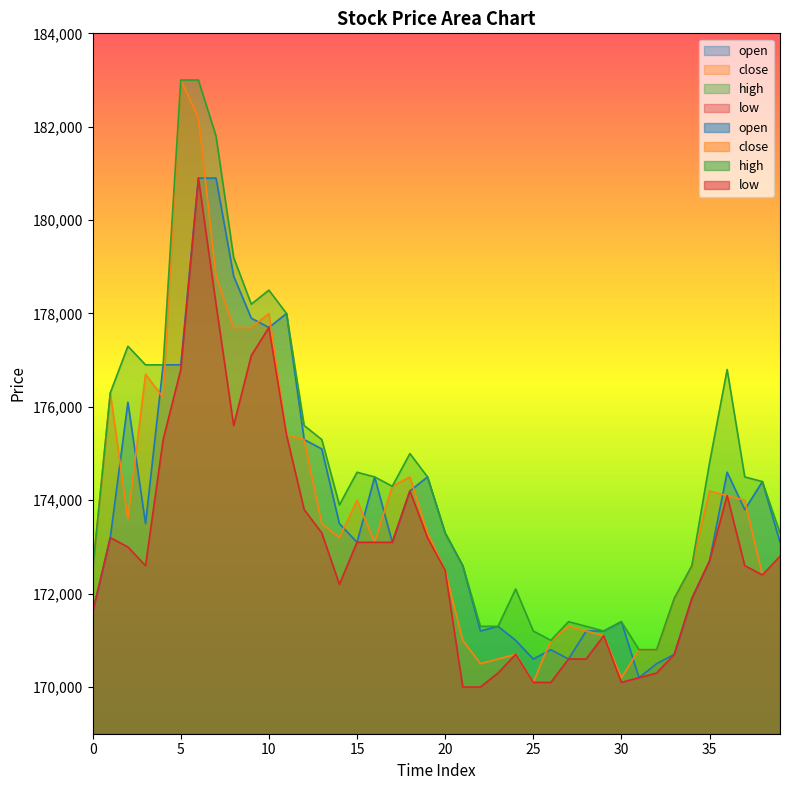

At which category does low reach its first local valley?

3